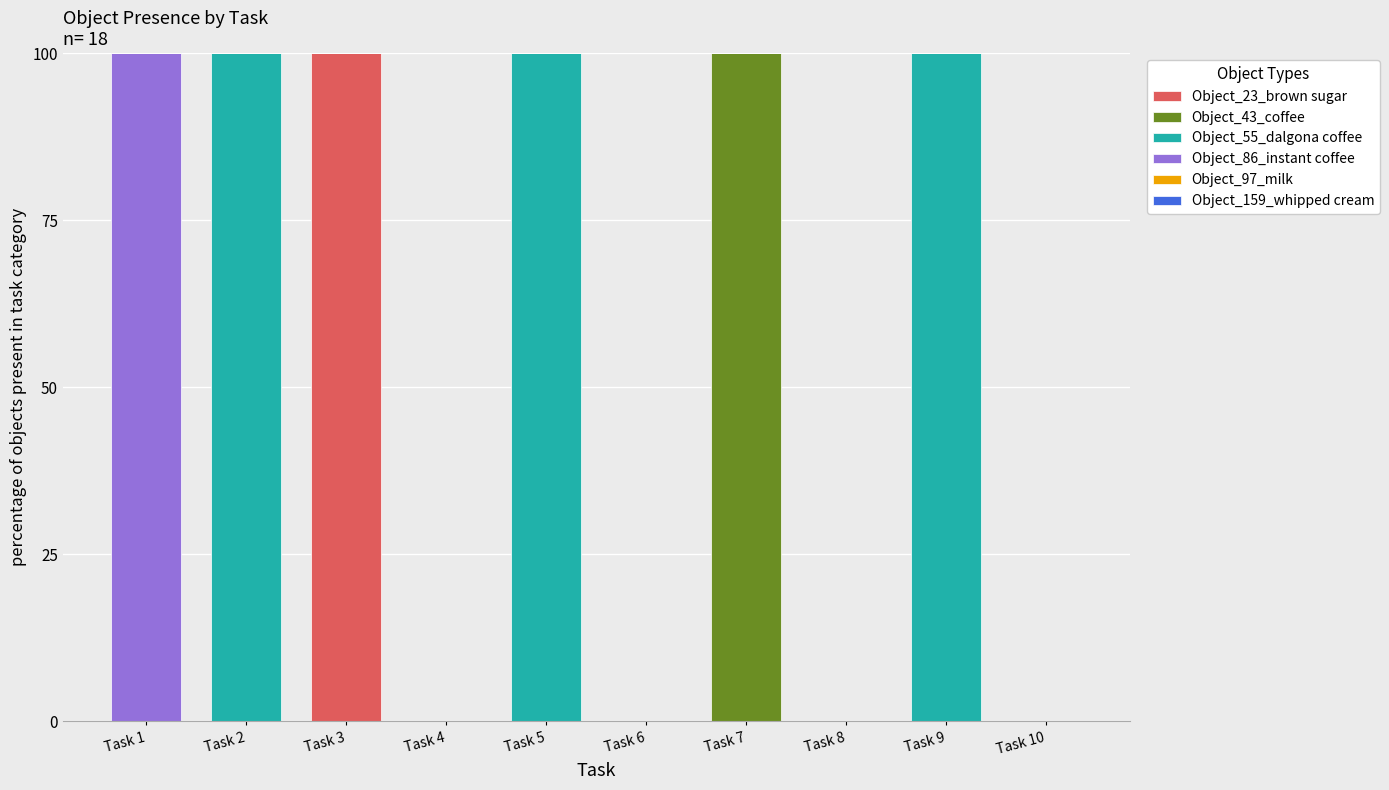

What is the total value across all series at Task 9?

100